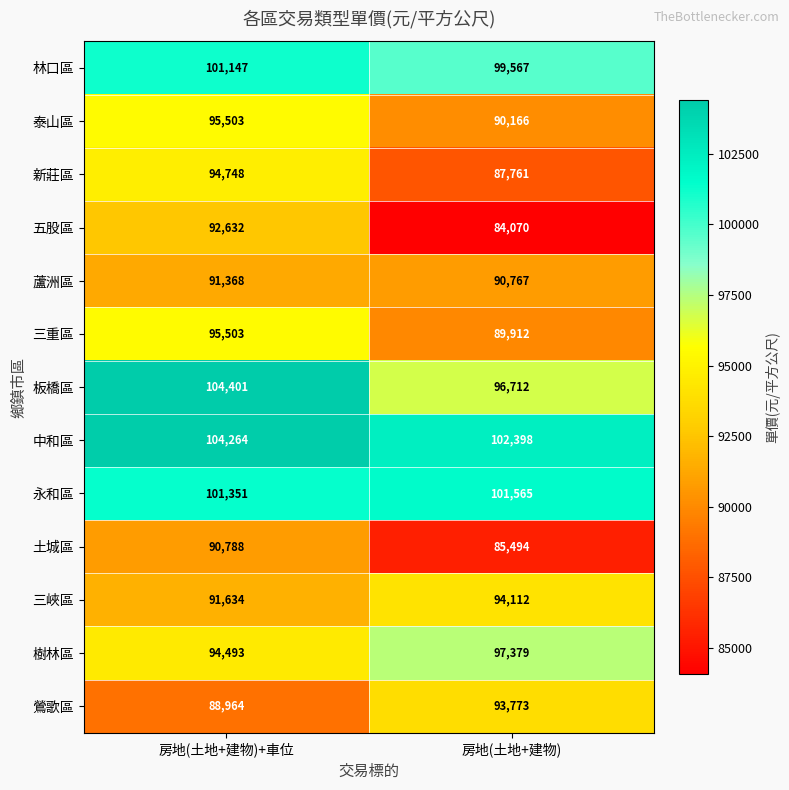

Read the 三峽區 value at 房地(土地+建物), to the nearest 100.

94100